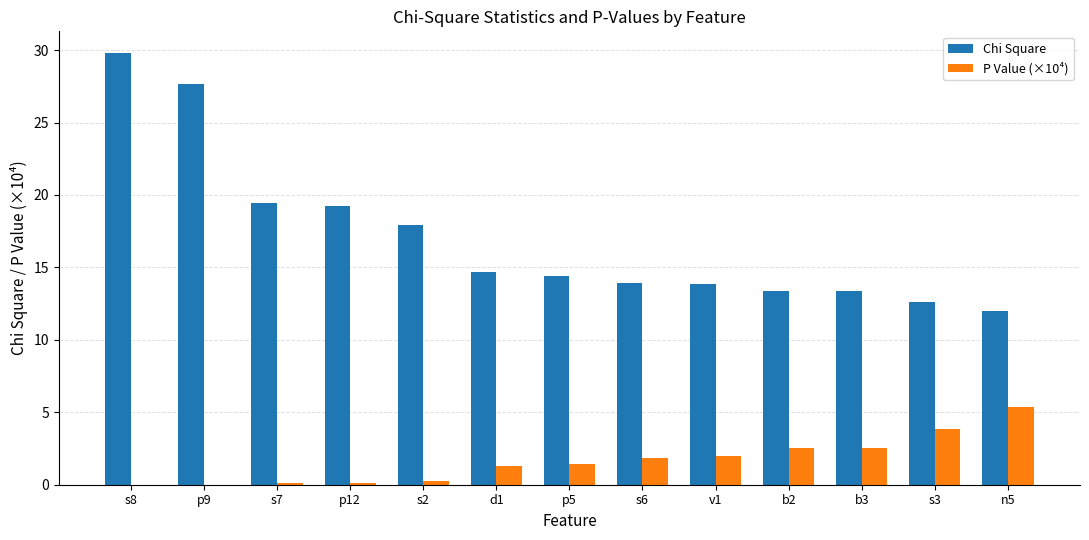

Which series has the largest total across all categories?

Chi Square